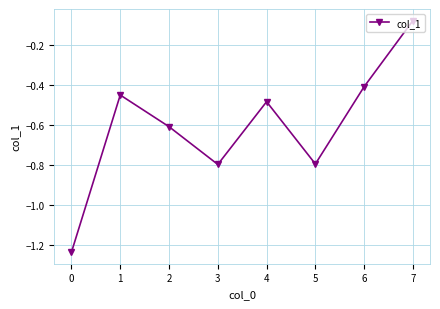

What is the change in value from 0 to 6?

+0.8